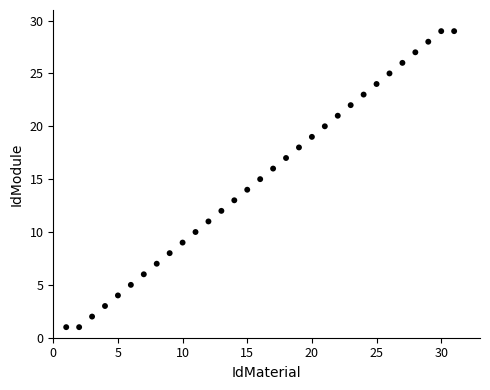

What is the range of X values (max minus min)?

30